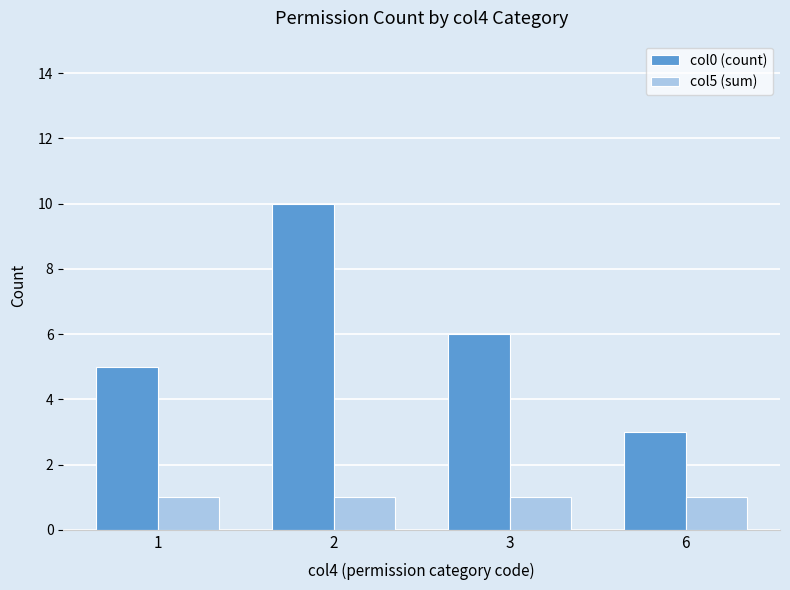

What are all the series names shown in the legend?

col0 (count), col5 (sum)